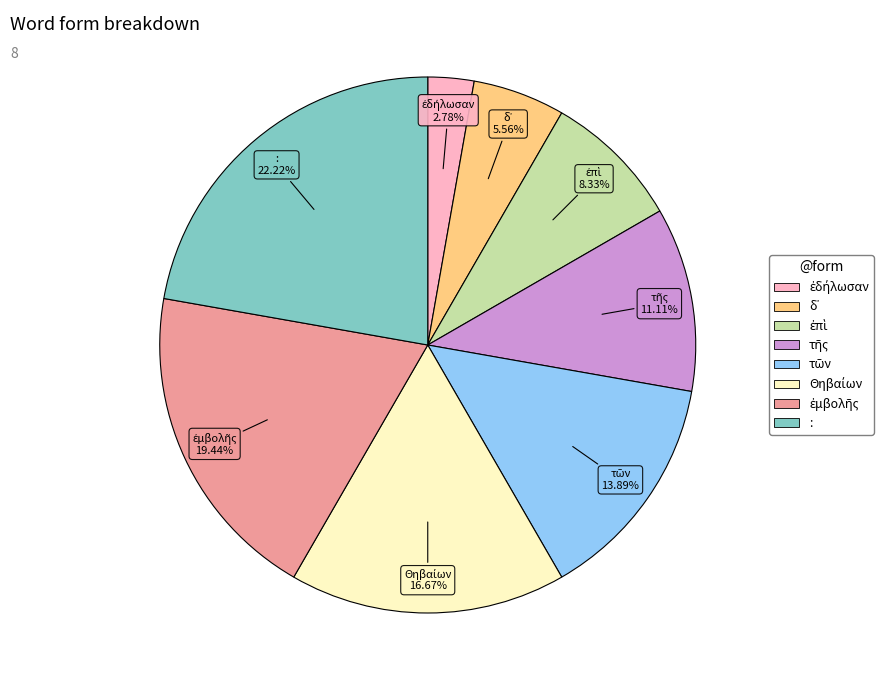

Is there a majority slice in this chart?

No